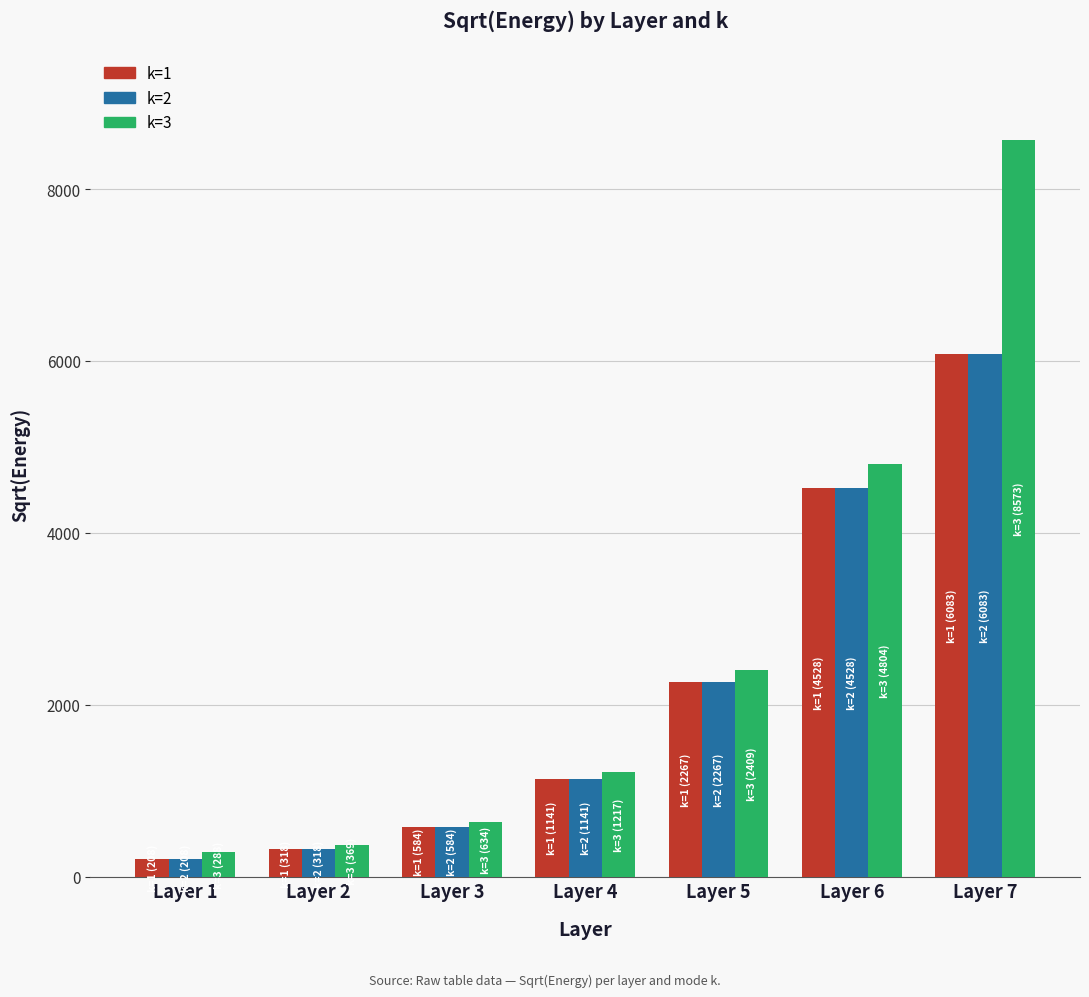

How many bars are there in each group?

3